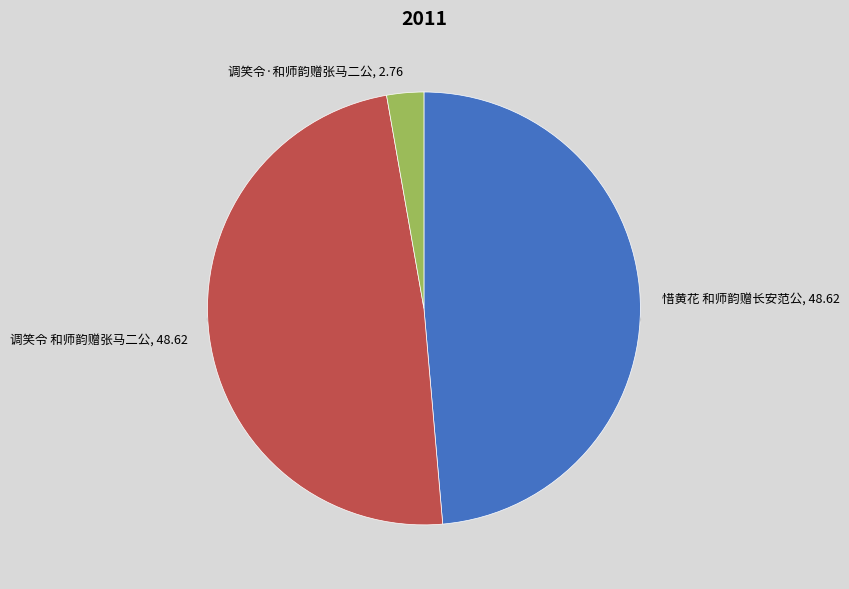

Does 调笑令·和师韵赠张马二公 represent more than half of the total?

No